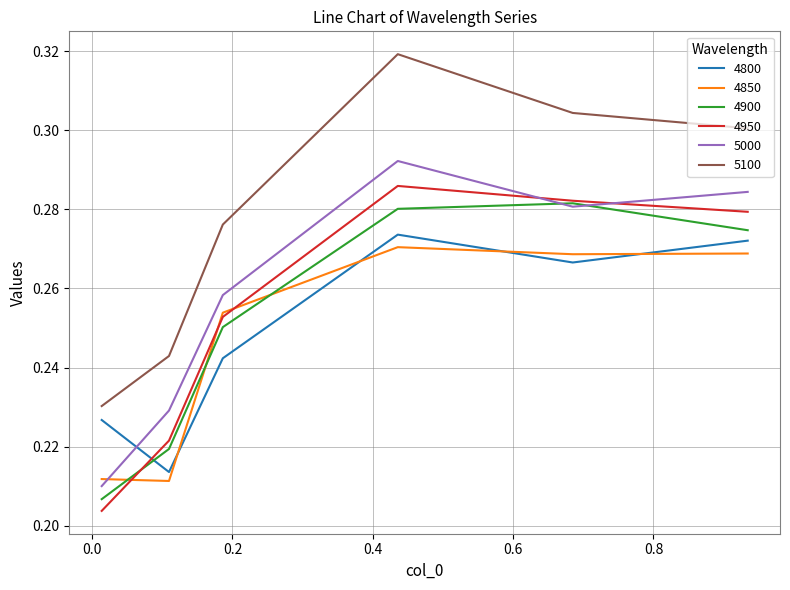

How many times do 4900 and 4850 cross each other?

3